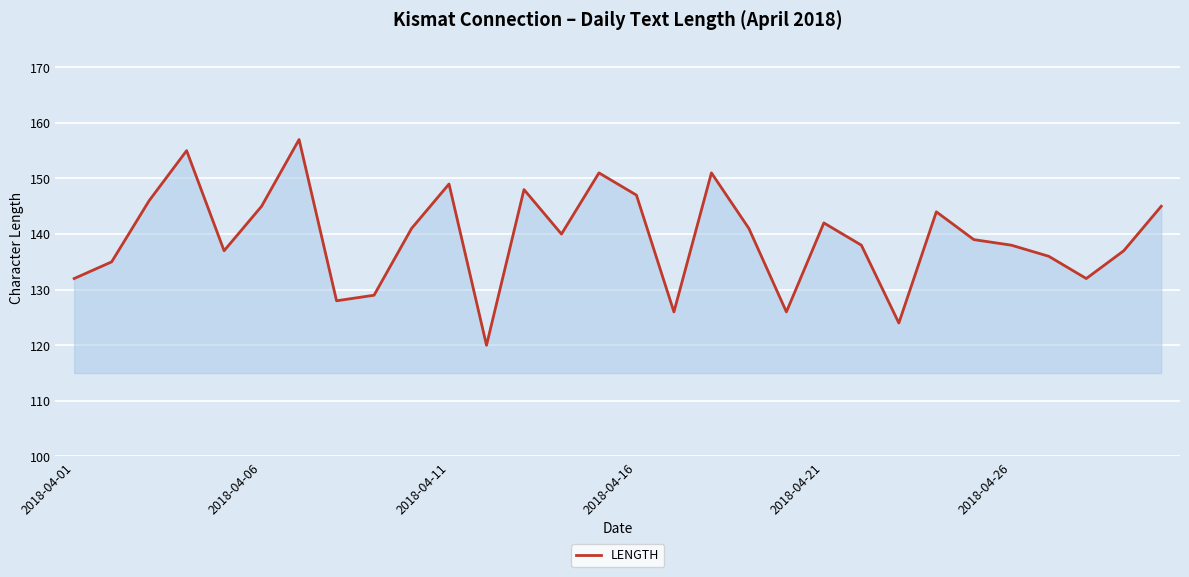

What is the minimum value shown in the chart?

120